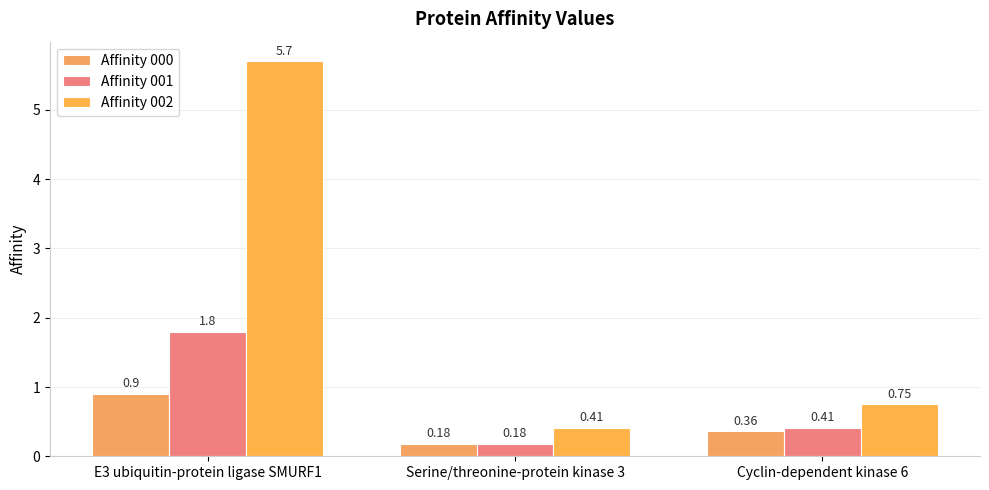

Which series has the largest total across all categories?

Affinity 002